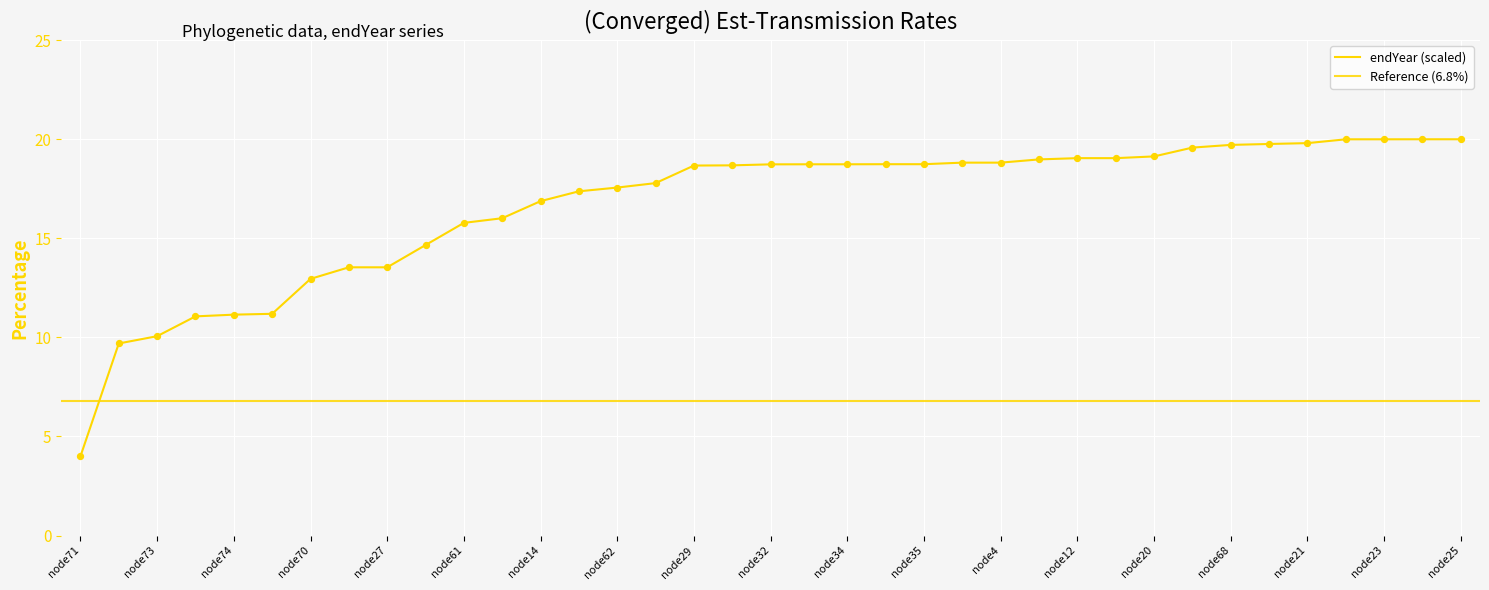

Which has a higher value, 24 or 66?

24